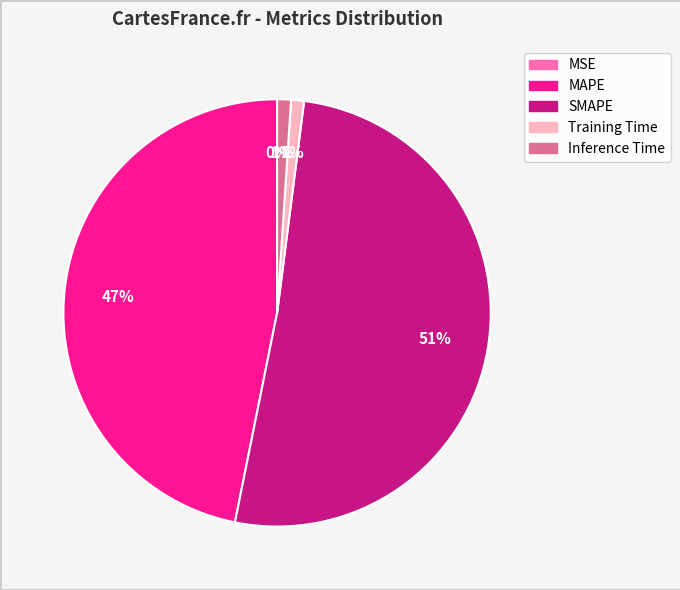

To the nearest percent, what is the difference between the largest and smallest slice percentages?

51%